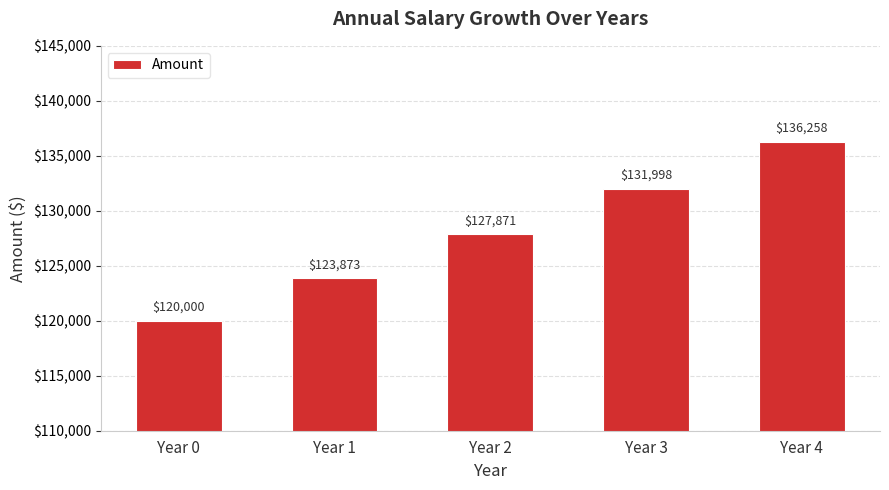

List the labels in order of value, largest first.

Year 4, Year 3, Year 2, Year 1, Year 0